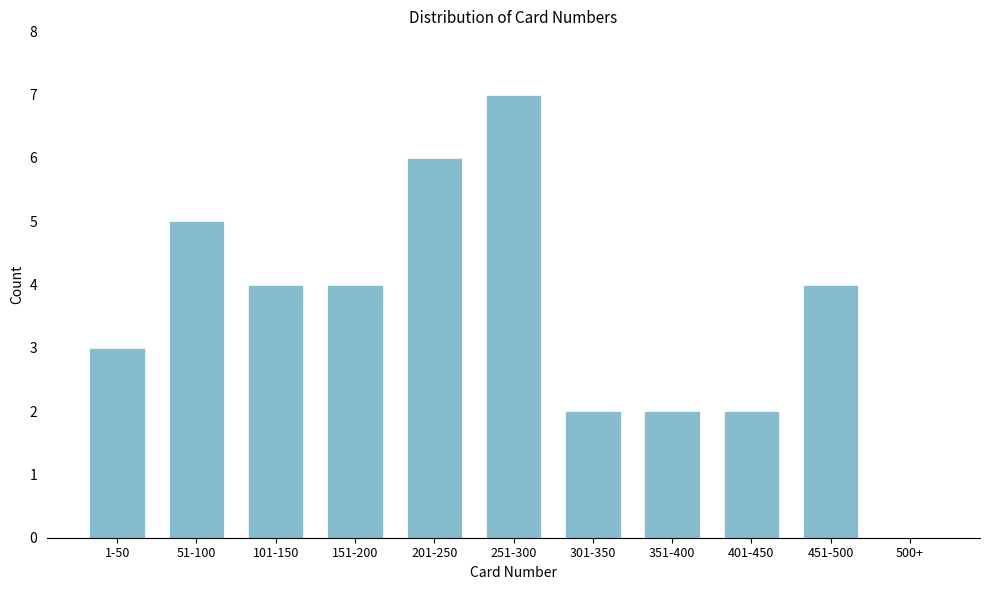

Reading left to right, transcribe all the data shown in this chart.

1-50=3	51-100=5	101-150=4	151-200=4	201-250=6	251-300=7	301-350=2	351-400=2	401-450=2	451-500=4	500+=0